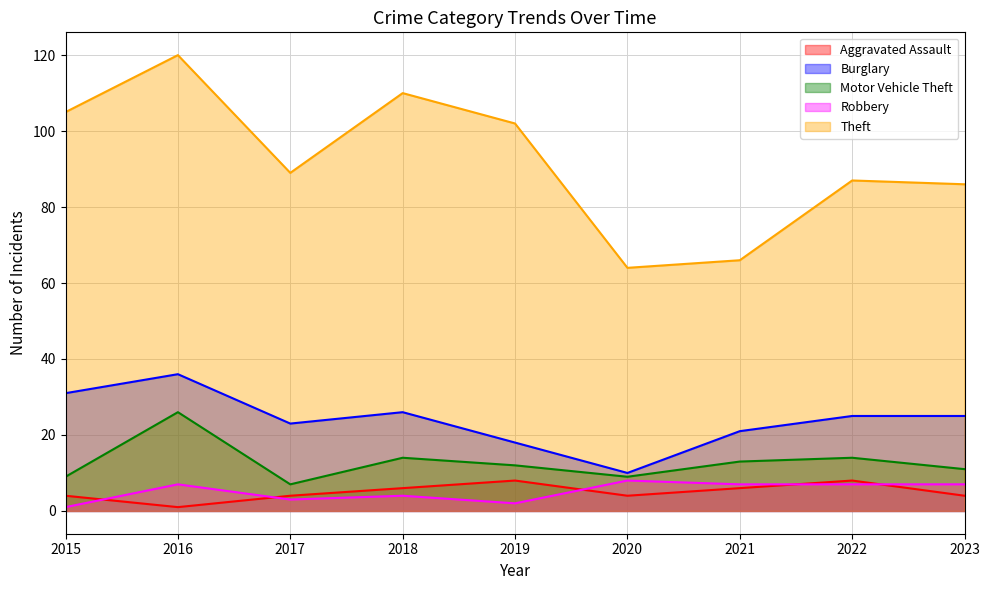

At which category is the sum across all series the highest?

2016